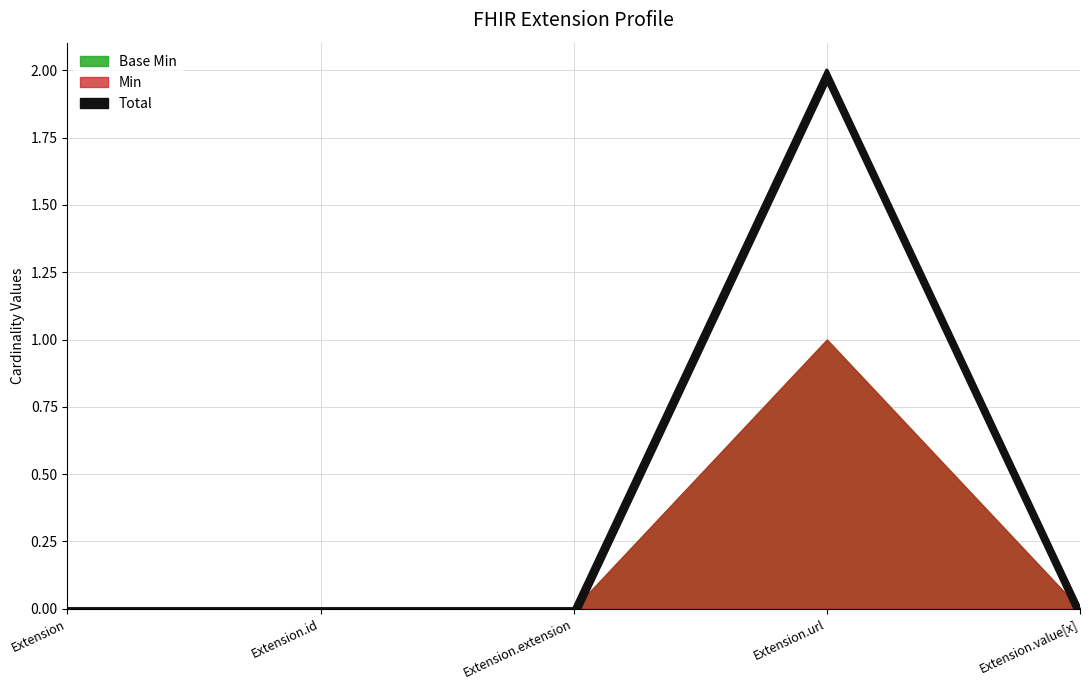

Rank the categories by value from highest to lowest.

Extension.url, Extension, Extension.id, Extension.extension, Extension.value[x]